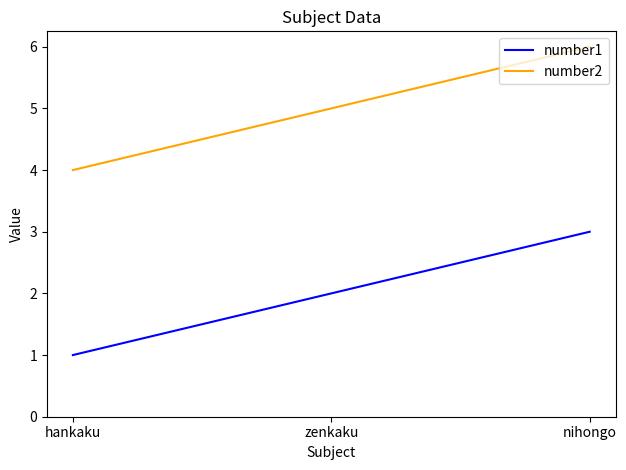

What is the lowest value of the number2 series?

4